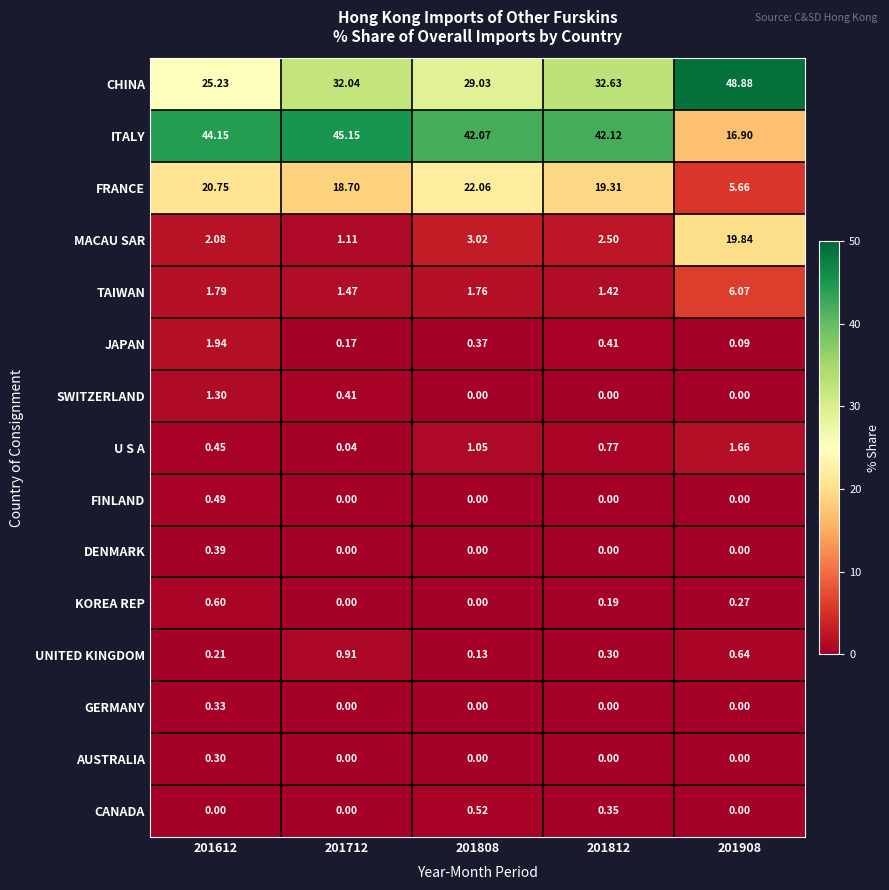

List the series in order of their peak value, highest first.

CHINA, ITALY, FRANCE, MACAU SAR, TAIWAN, JAPAN, U S A, SWITZERLAND, UNITED KINGDOM, KOREA REP, CANADA, FINLAND, DENMARK, GERMANY, AUSTRALIA